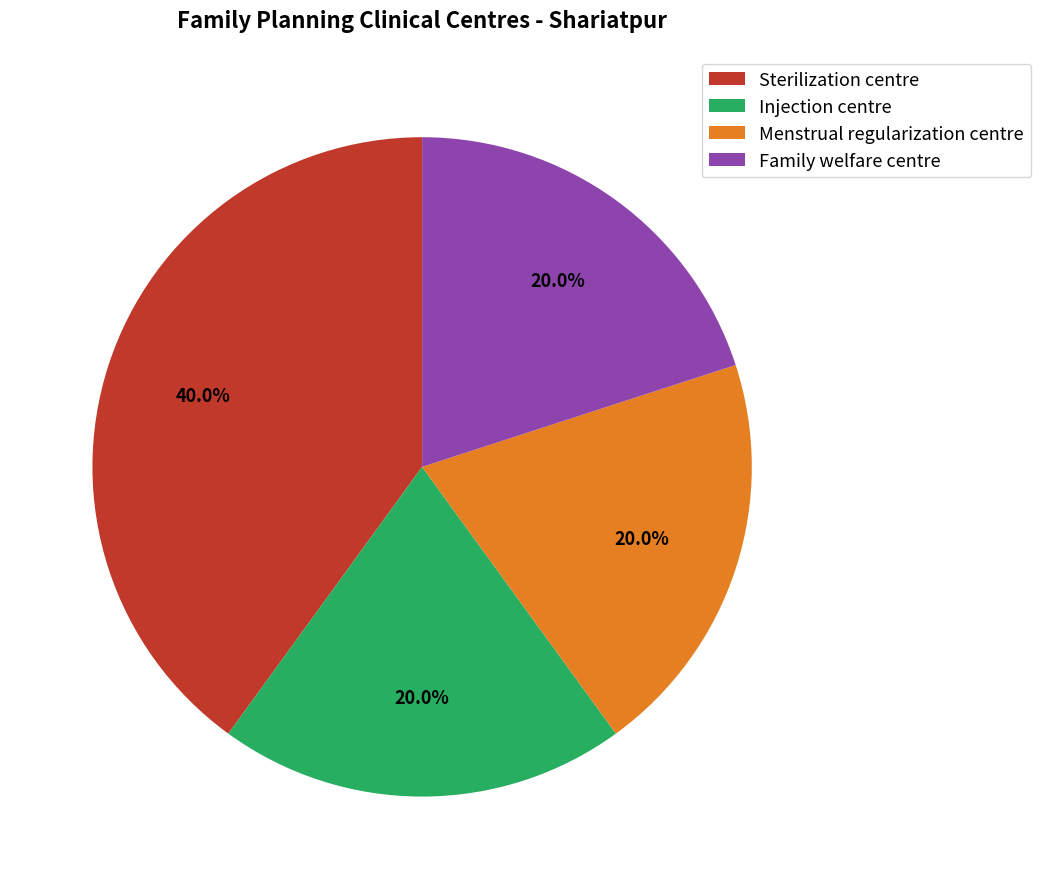

To the nearest percent, what portion does Injection centre represent?

20%